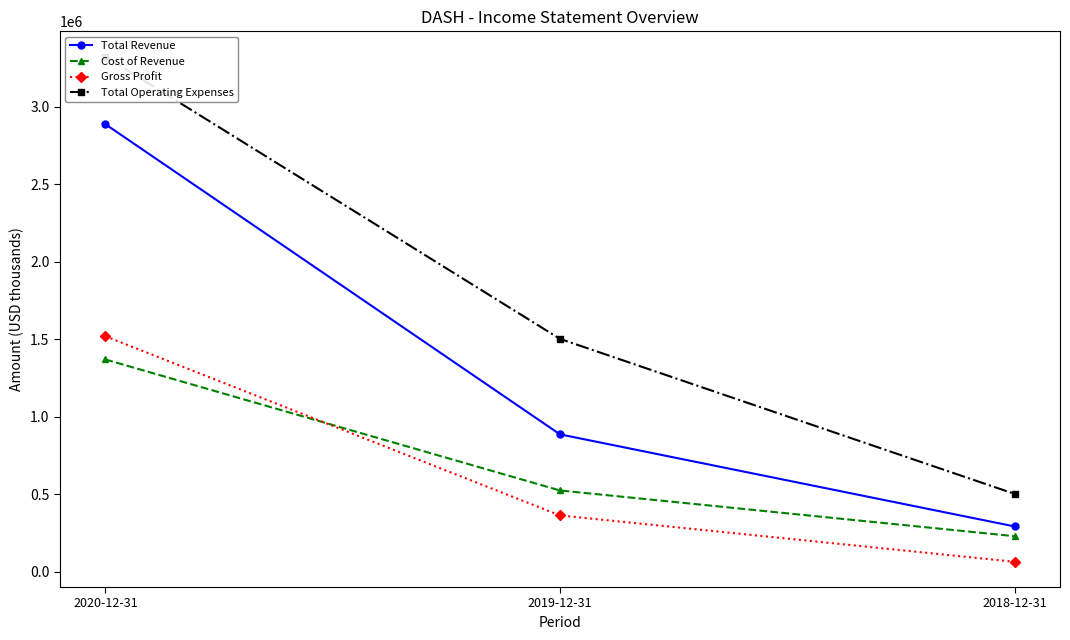

Reading left to right, what are all the values shown in this chart?

Total Revenue: 2886000	885000	291000
Cost of Revenue: 1368000	523000	228000
Gross Profit: 1518000	362000	63000
Total Operating Expenses: 3322000	1501000	501000